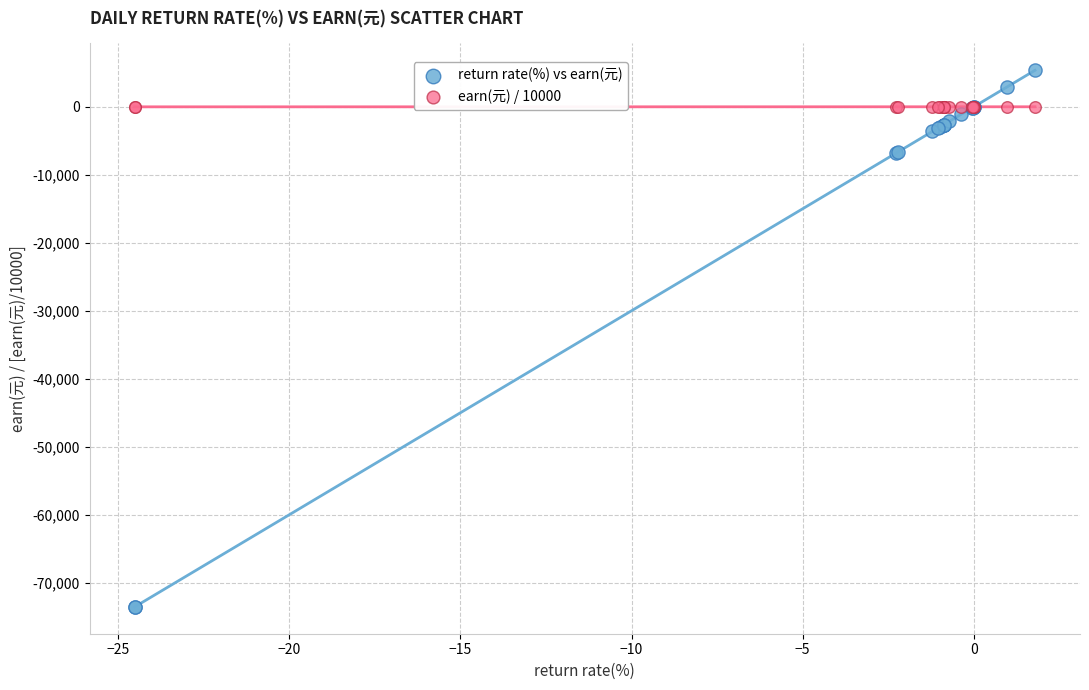

Which series contains the highest Y value?

return rate(%) vs earn(元)